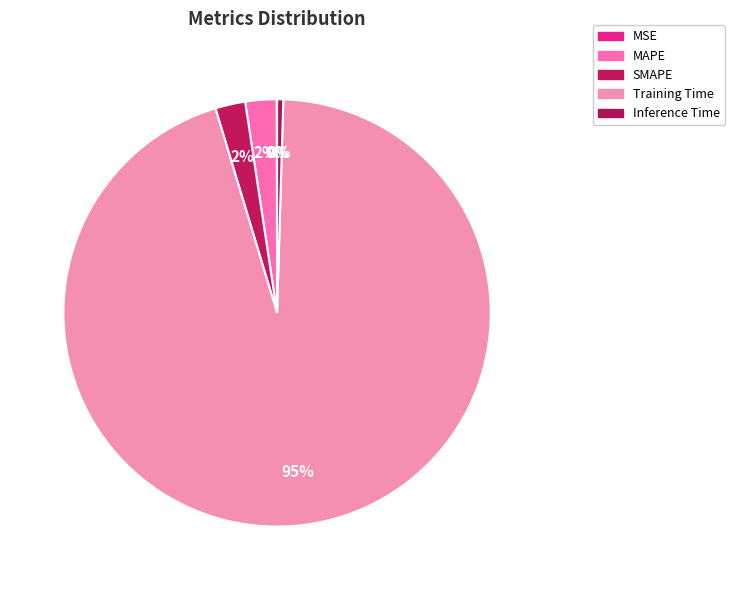

Do MAPE and MSE together represent more than half of the pie?

No